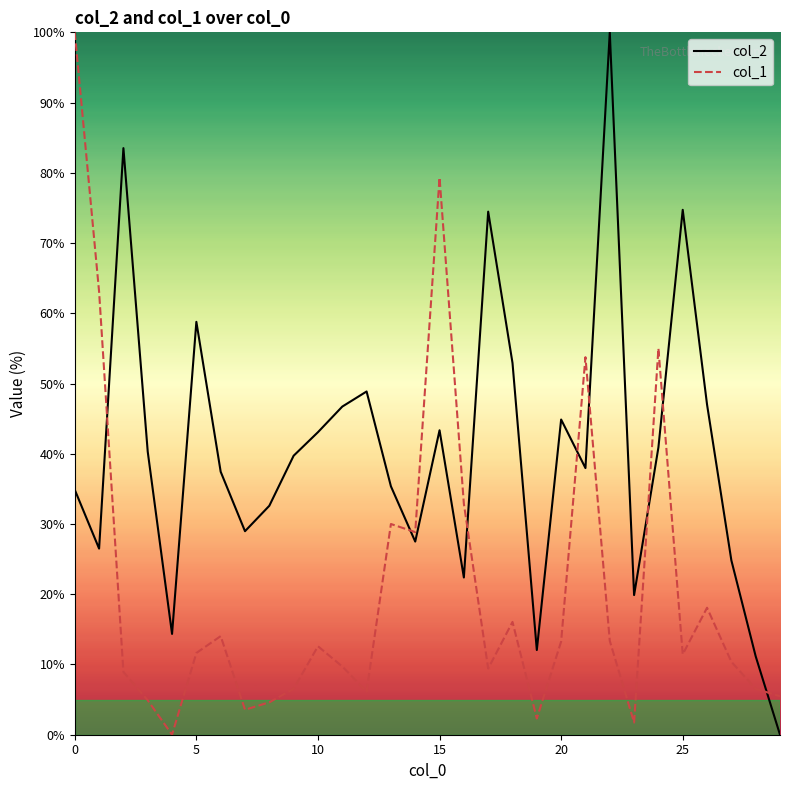

Which series has the largest total across all categories?

col_2